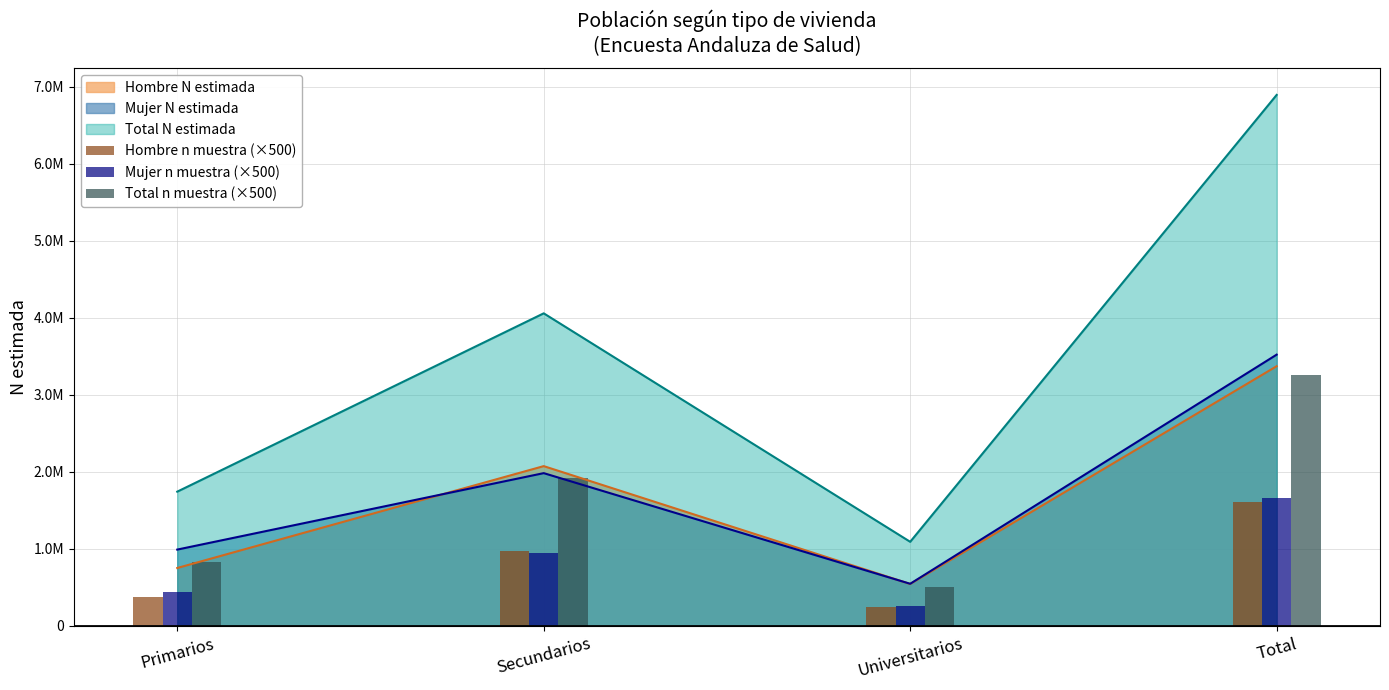

Where is Mujer n muestra (×500) nearest to the value 960000?

Secundarios